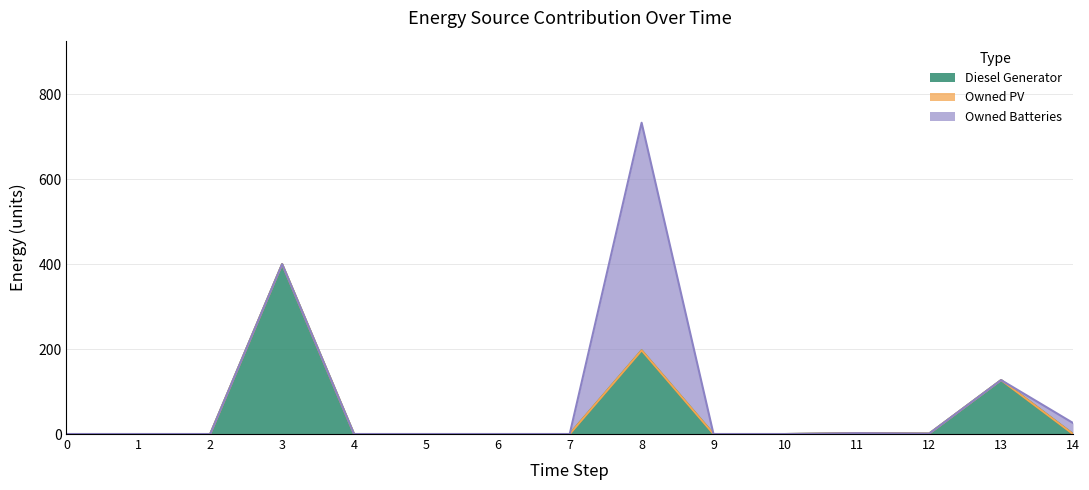

Rank the series by their average value, from highest to lowest.

Diesel Generator, Owned Batteries, Owned PV